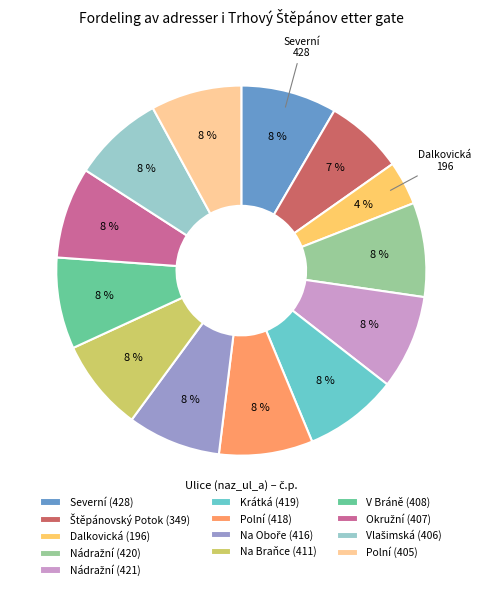

Which slice is the smallest?

Dalkovická (196)